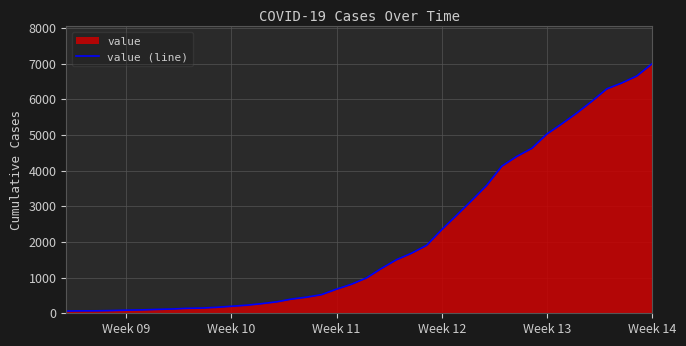

Reading left to right, list all the values displayed in this chart.

64	68	69	76	87	95	108	119	138	146	167	197	226	269	320	398	452	523	677	816	993	1261	1505	1686	1908	2344	2752	3165	3589	4125	4399	4625	5025	5314	5617	5947	6295	6460	6657	6995